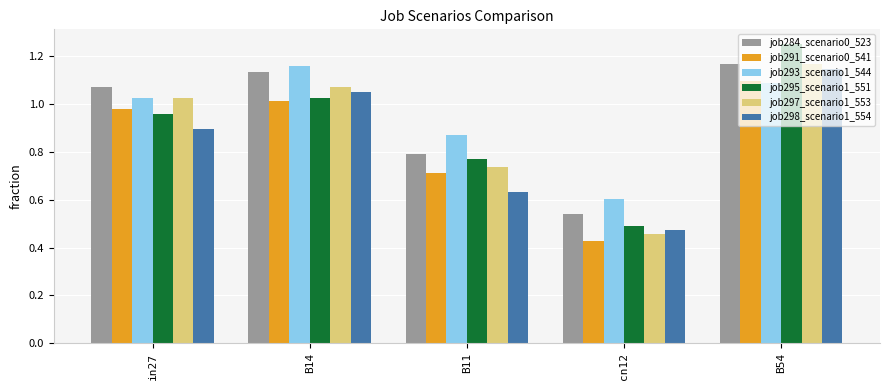

True or false: job293_scenario1_544 has a value of 1.7 at in27.

False